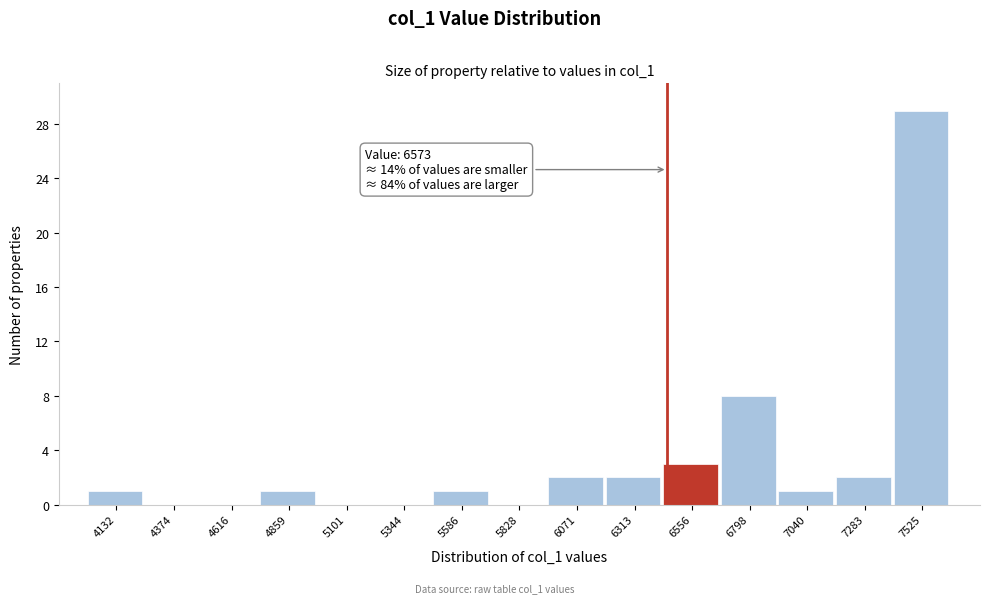

Reading left to right, transcribe all the data shown in this chart.

4132=1	4374=0	4616=0	4859=1	5101=0	5344=0	5586=1	5828=0	6071=2	6313=2	6556=3	6798=8	7040=1	7283=2	7525=29